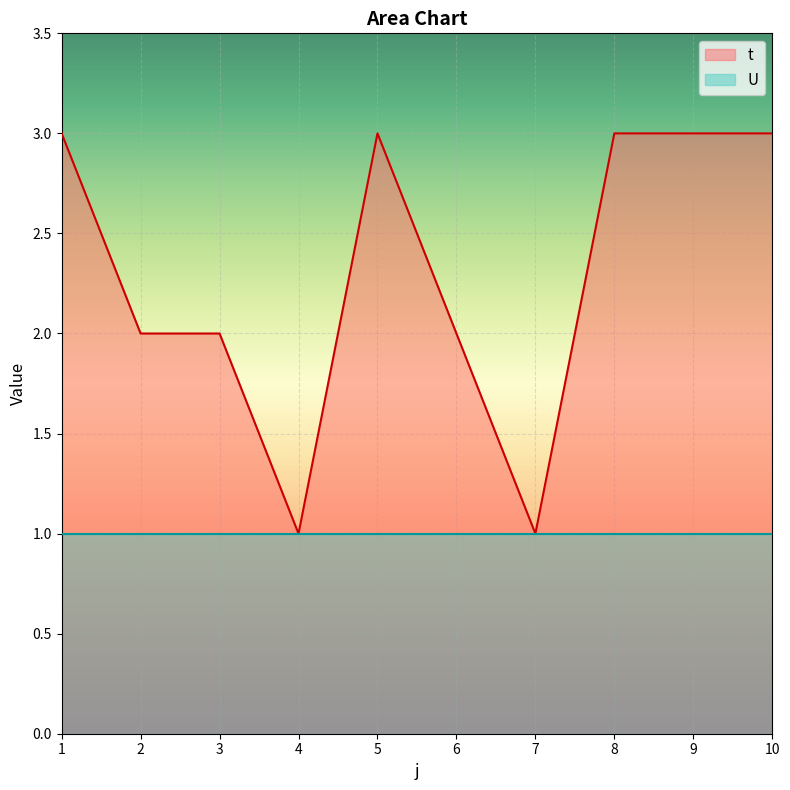

Reading right to left, extract all data points from this chart.

3	3	3	1	2	3	1	2	2	3